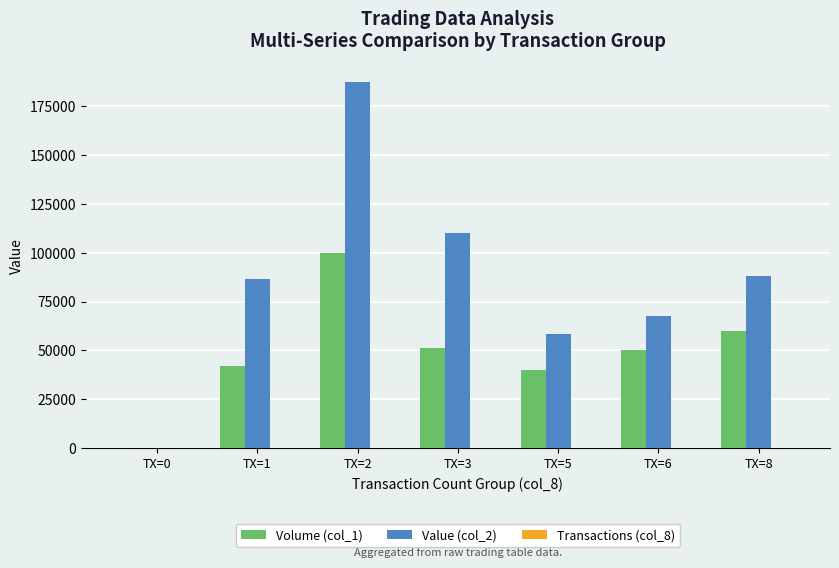

The value of Volume (col_1) at TX=2 is 100000. True or false?

True